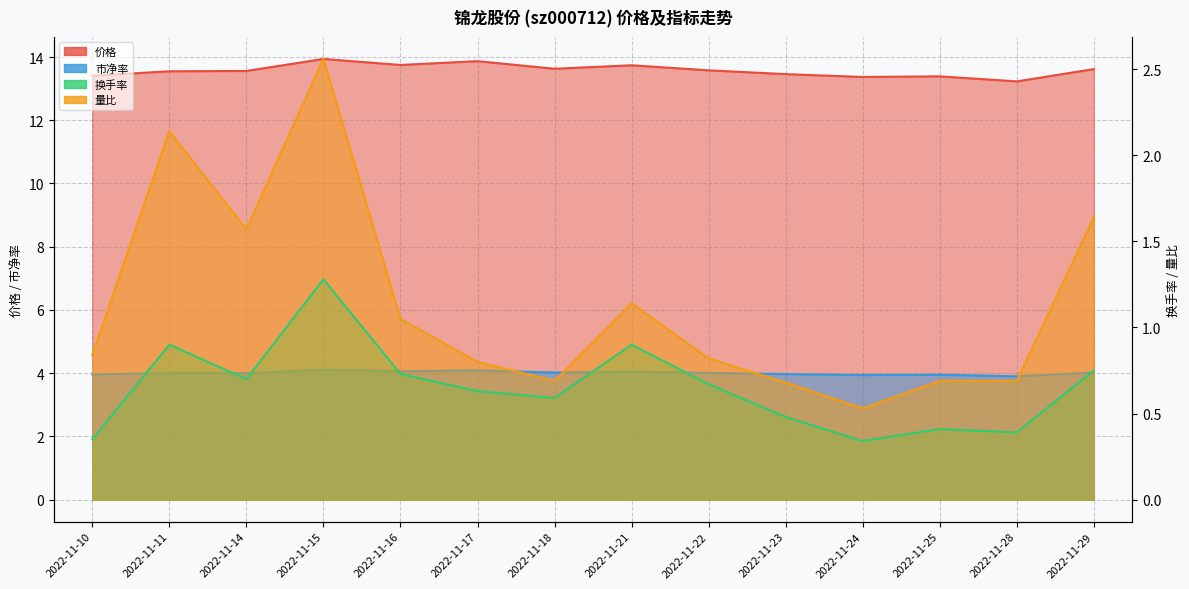

Does the chart have visible grid lines?

Yes